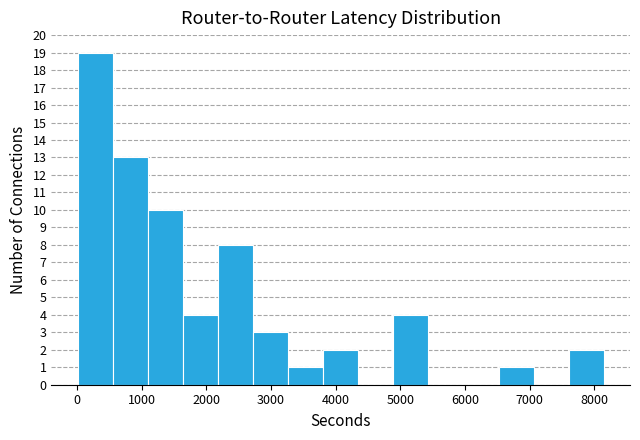

Over which range of the x-axis is the bar tallest?

0 to 600